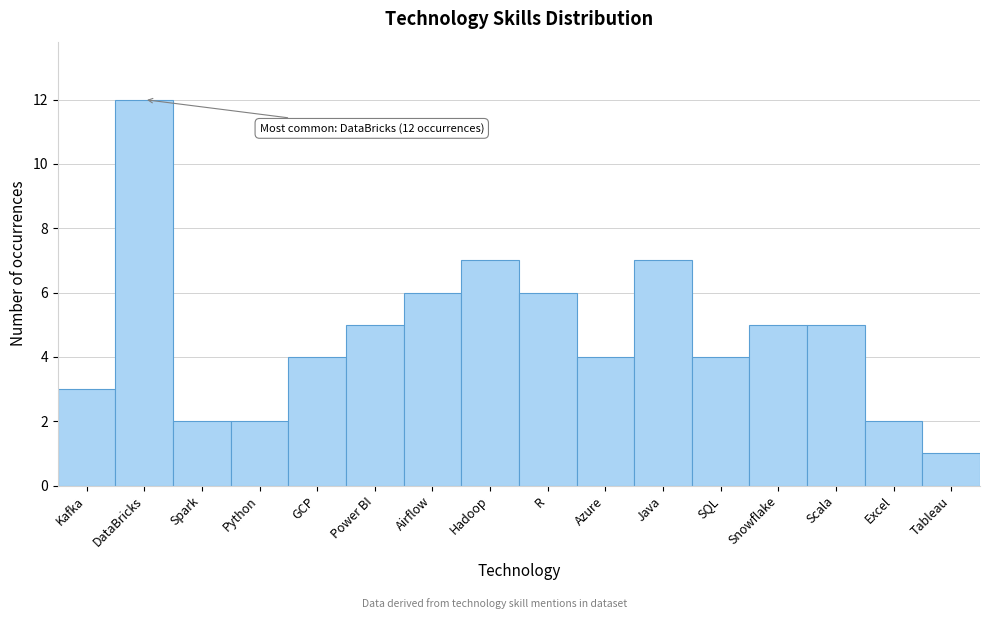

Reading left to right, transcribe all the data shown in this chart.

3	12	2	2	4	5	6	7	6	4	7	4	5	5	2	1